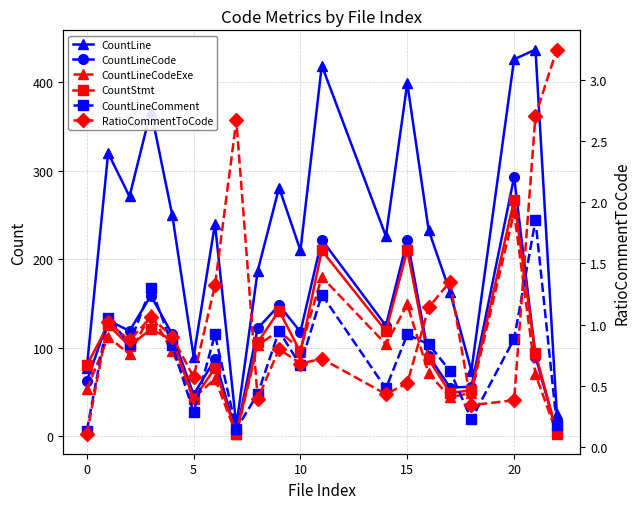

True or false: CountLine has more than 1 points higher than both neighbors.

True